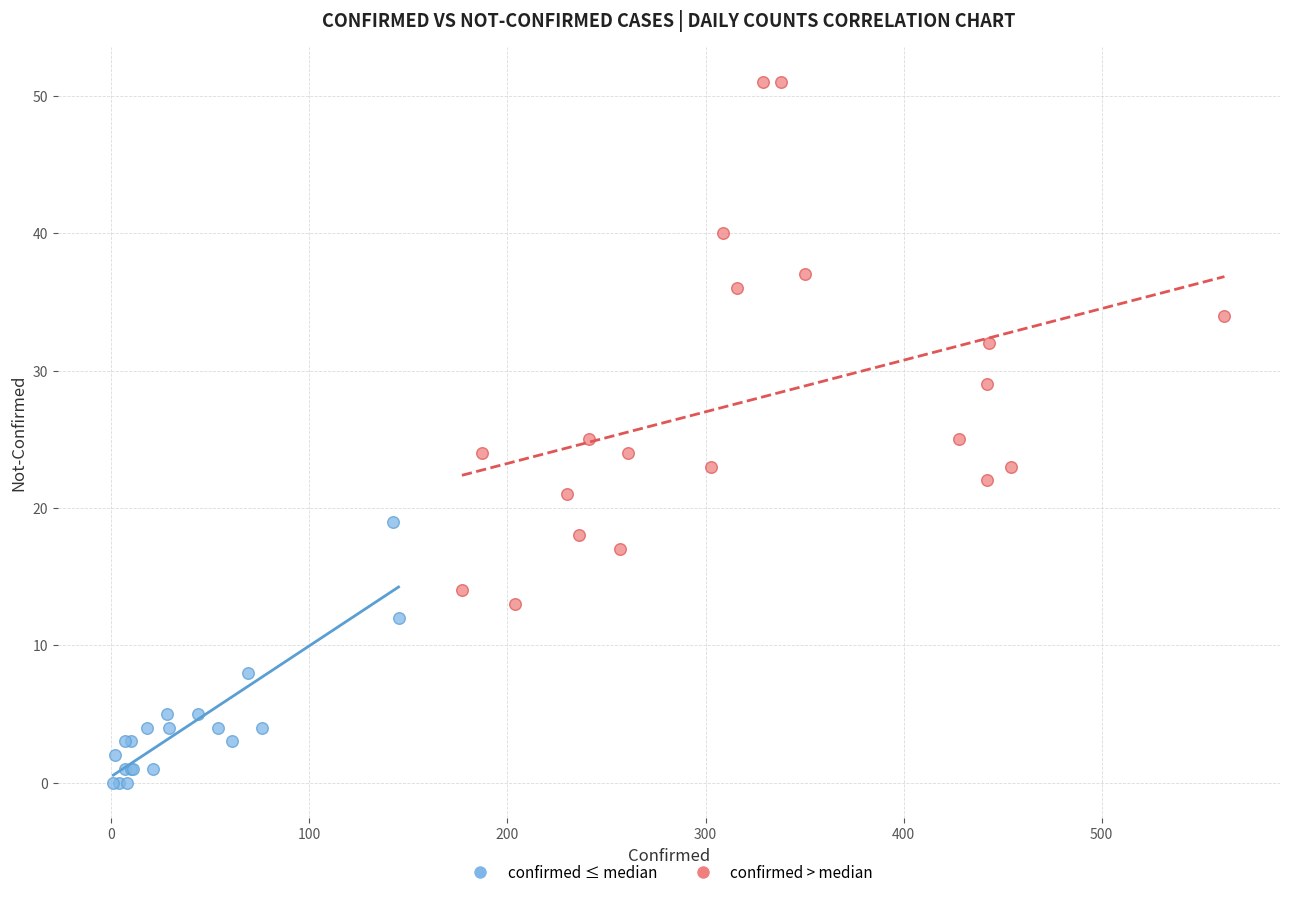

Which series contains the lowest Y value?

confirmed ≤ median